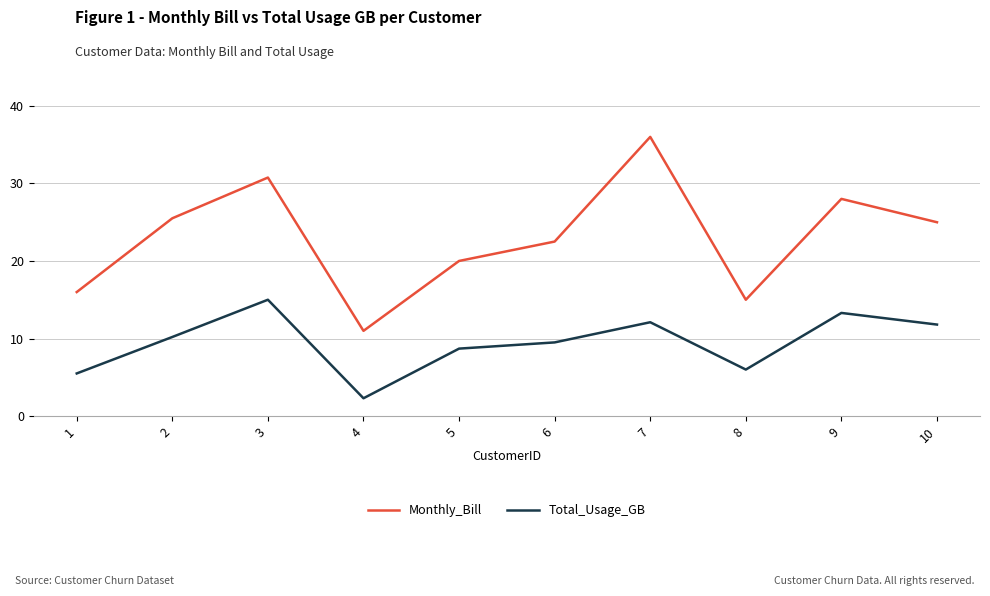

How many lines are shown in the chart?

2